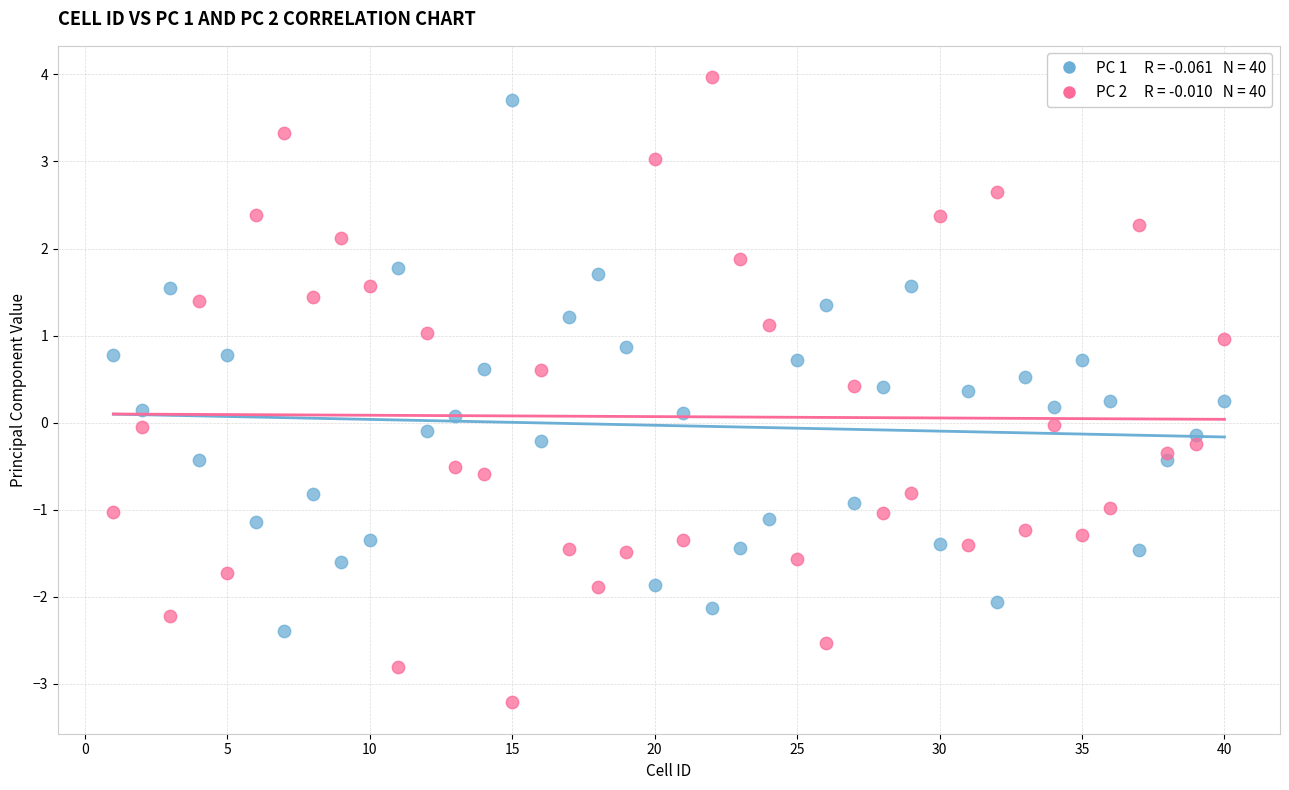

Across all data points, what is the range of X values (max minus min)?

39.0